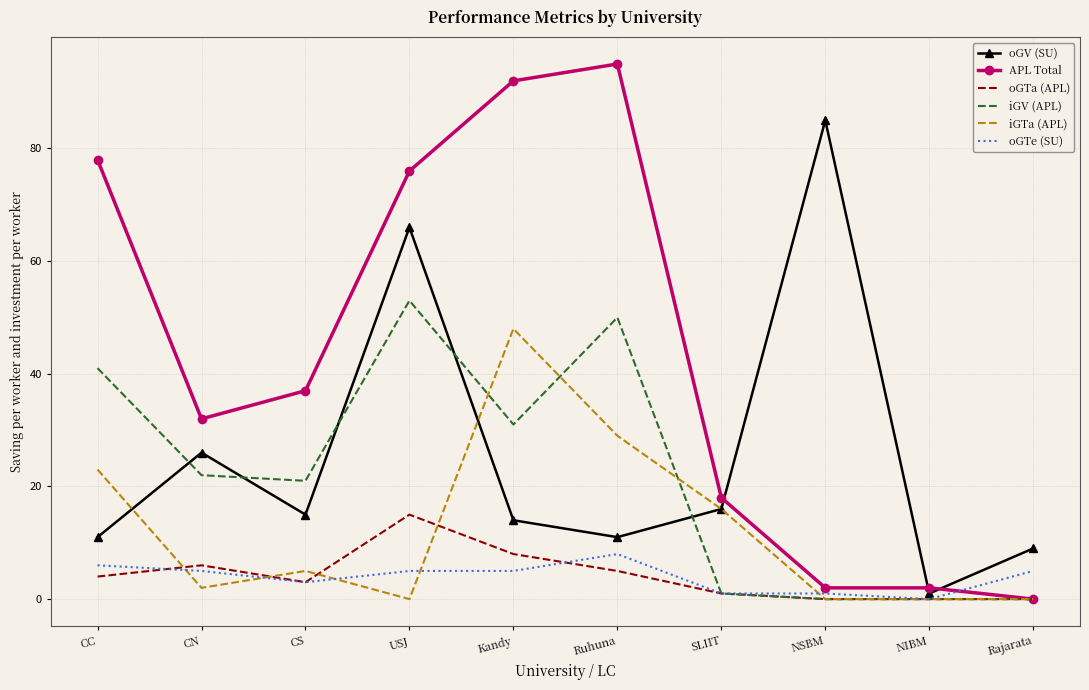

What are all the series names shown in the legend?

oGV (SU), APL Total, oGTa (APL), iGV (APL), iGTa (APL), oGTe (SU)